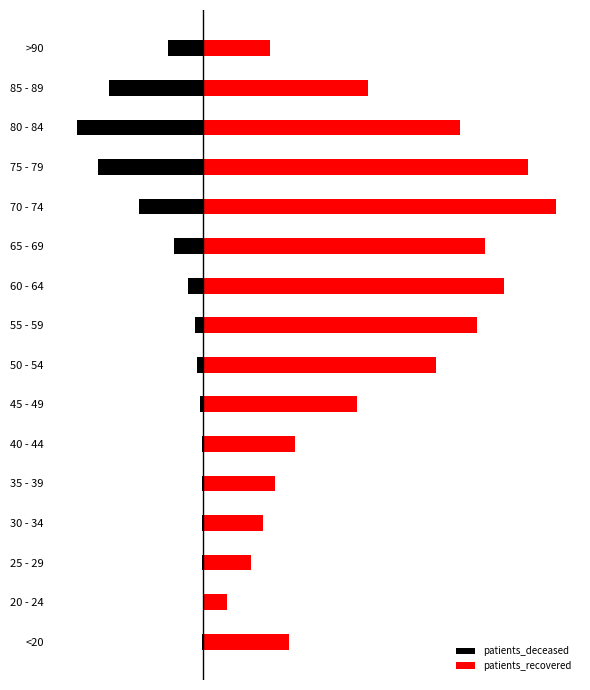

What are all the series names shown in the legend?

patients_deceased, patients_recovered